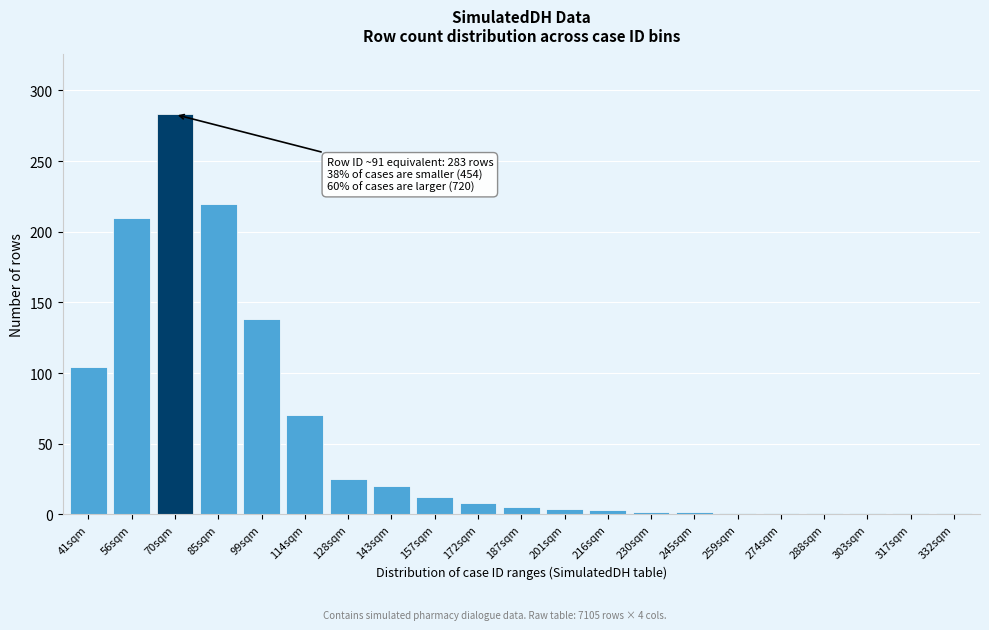

What is the maximum value shown in the chart?

283